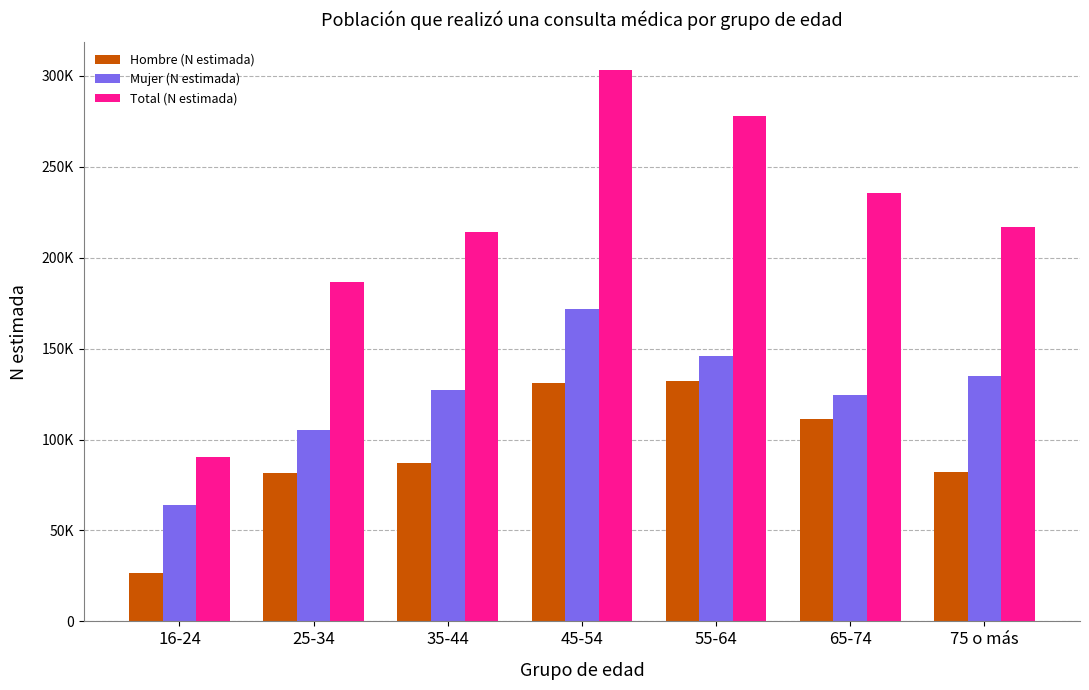

At which label is Mujer (N estimada) closest to 117941?

65-74